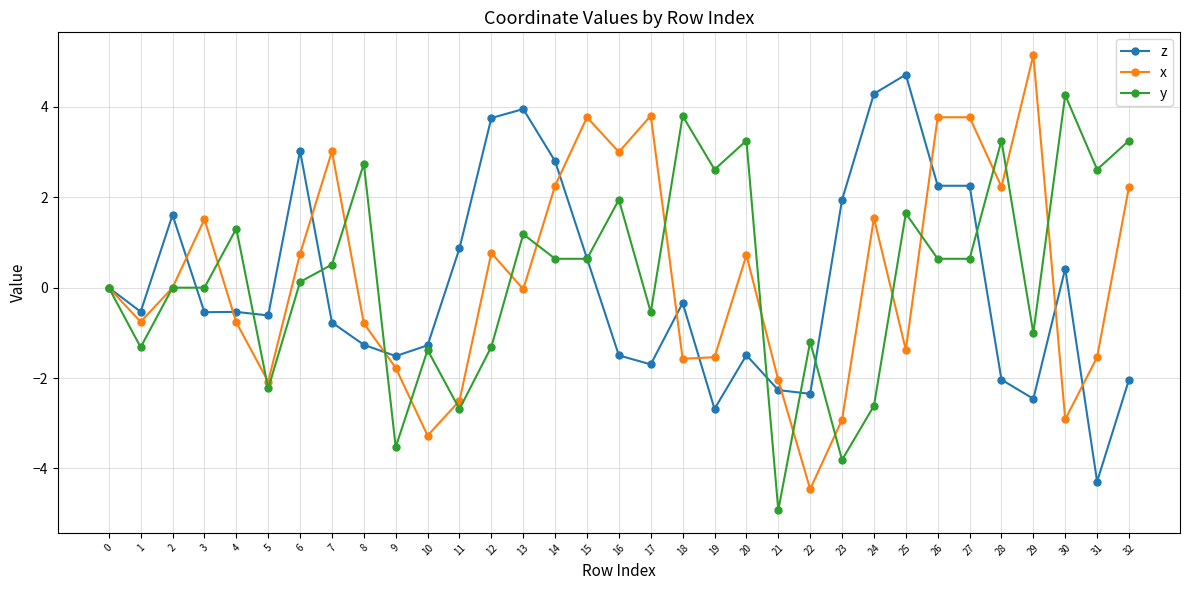

What is the approximate value of x at 4?

-0.8